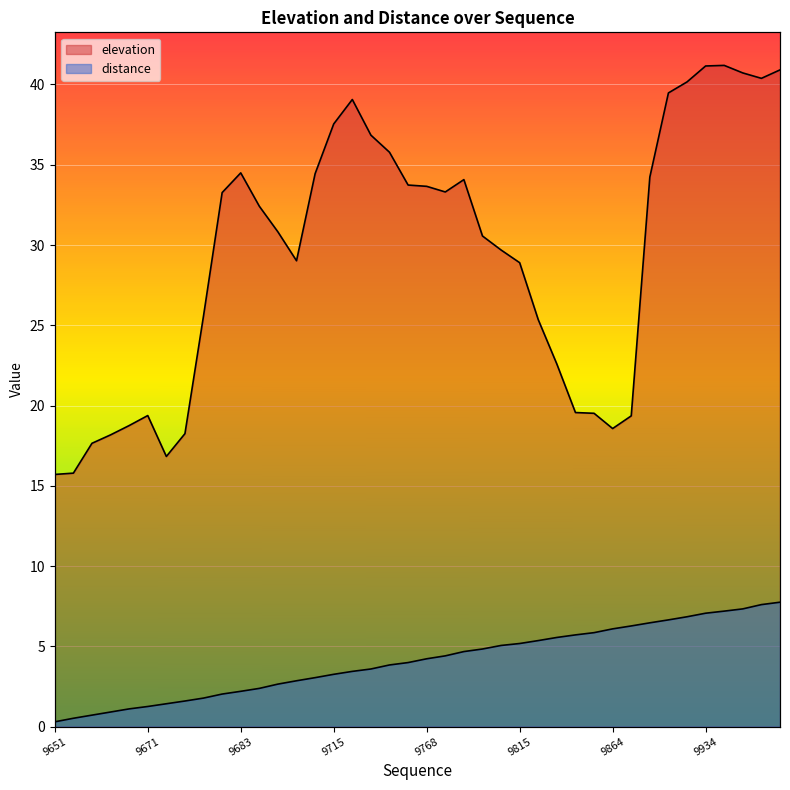

How many values in the distance series exceed 4?

20